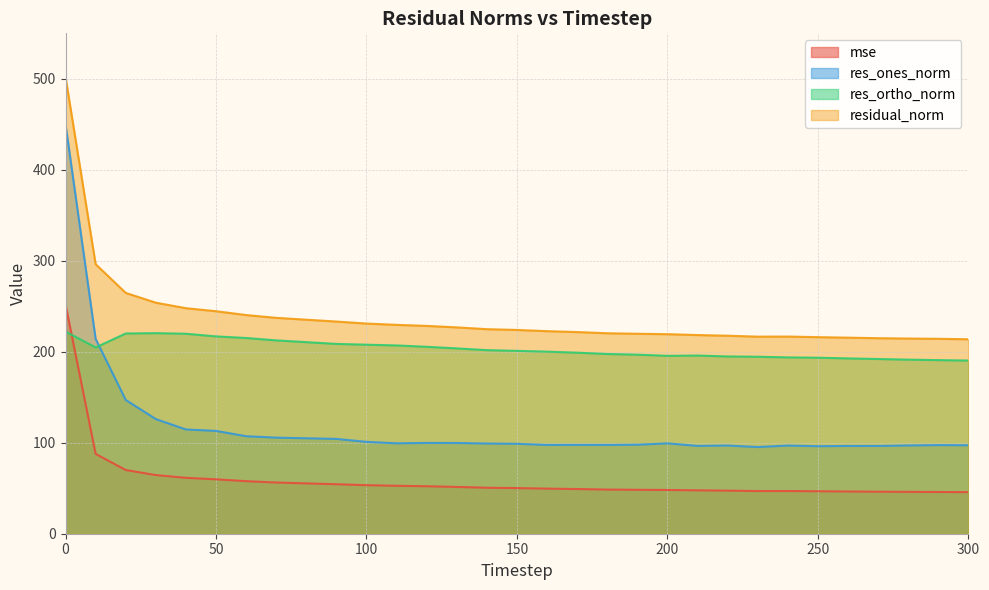

Is it true that res_ortho_norm equals 195.5 at 200?

True